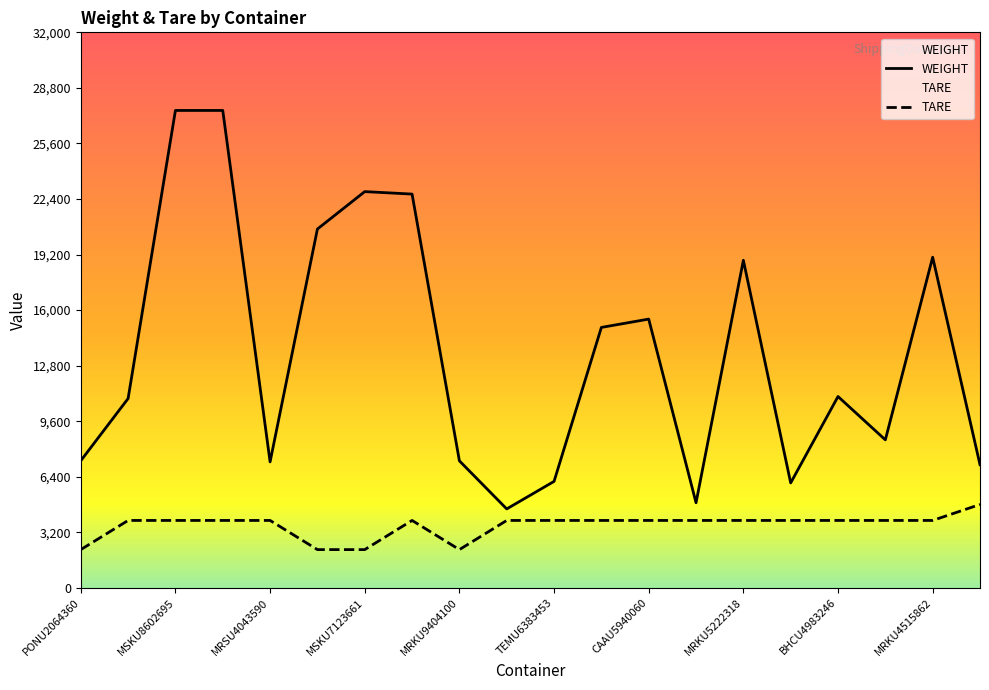

What position from the left is MSKU7123661?

7